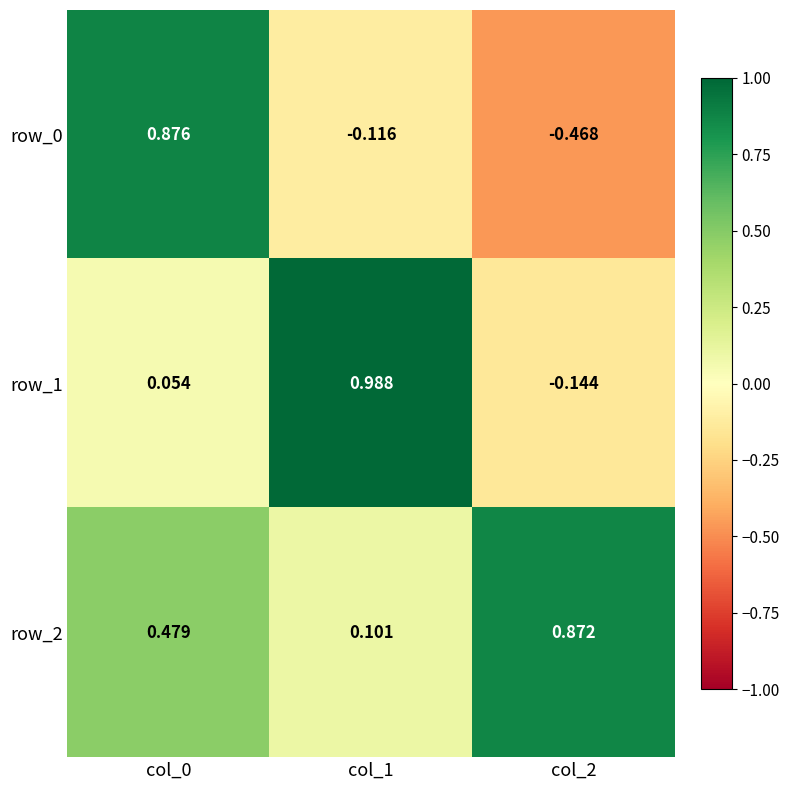

What value does the row_2 series have at col_2?

0.9